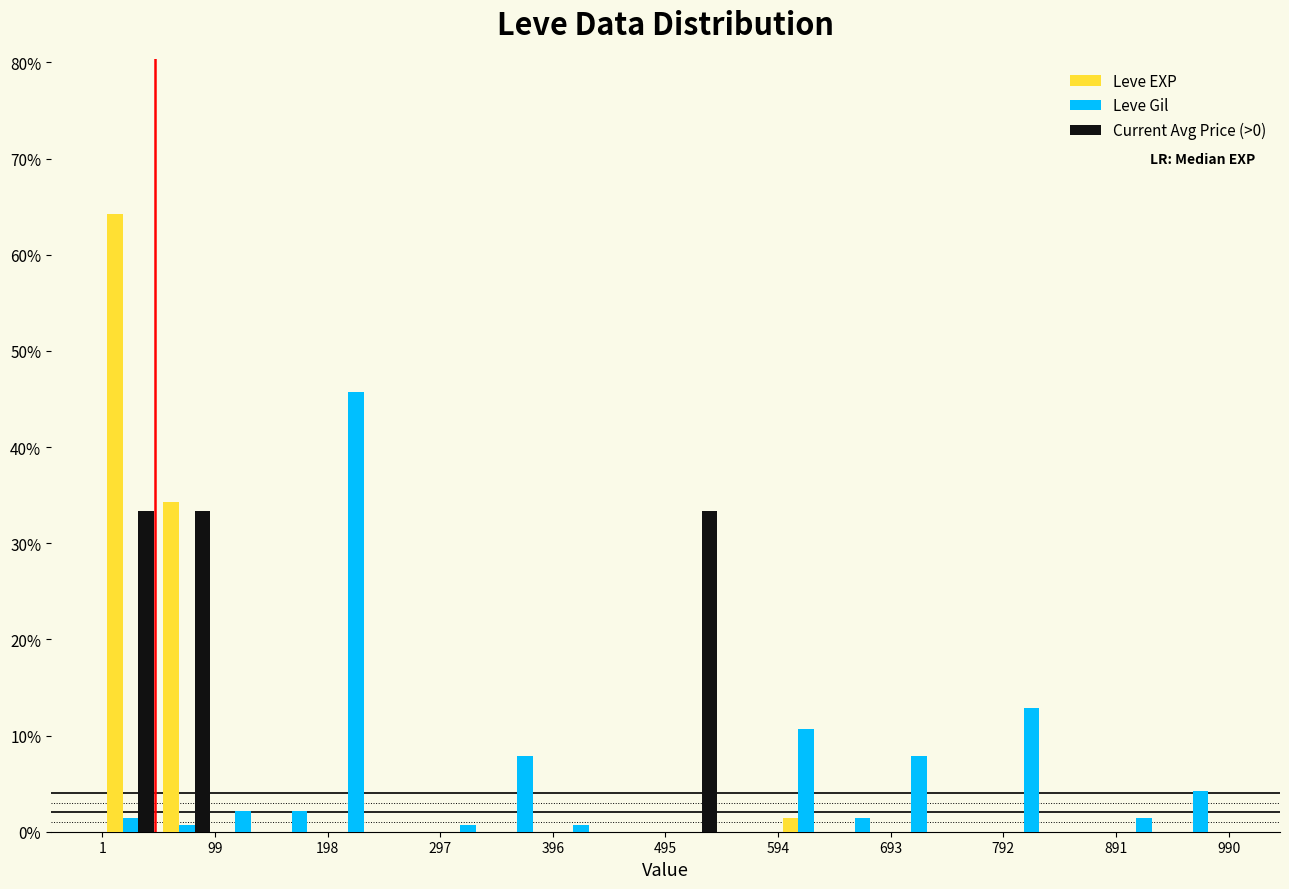

In the Leve EXP series, which range on the x-axis has the tallest bar?

0 to 50